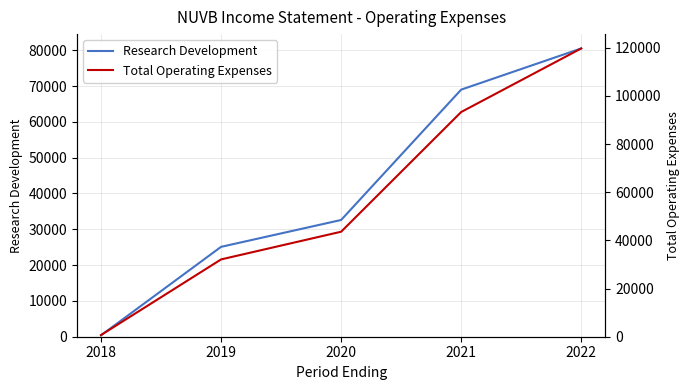

What is the difference between the maximum and minimum values in the Total Operating Expenses series?

119000